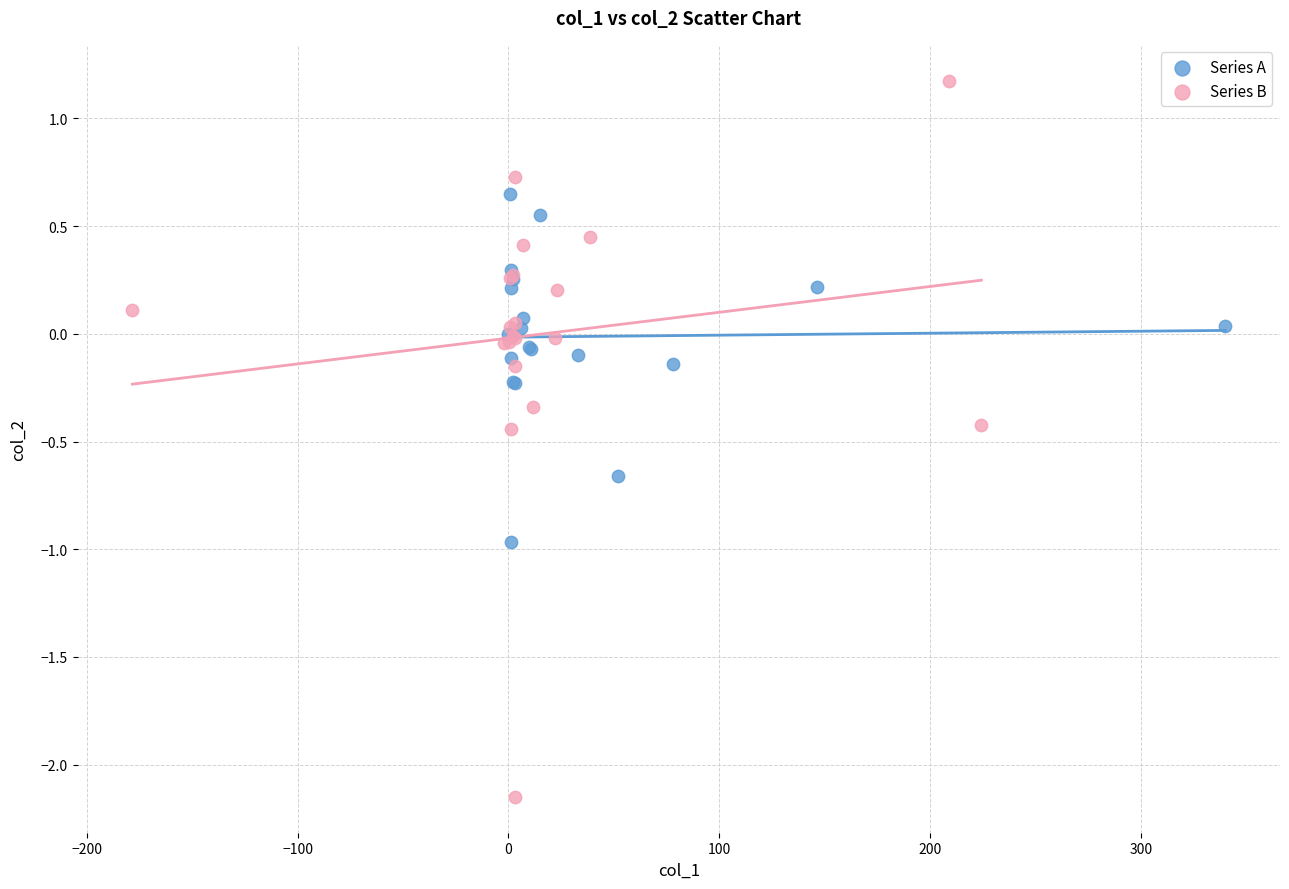

Which series reaches the minimum Y coordinate?

Series B